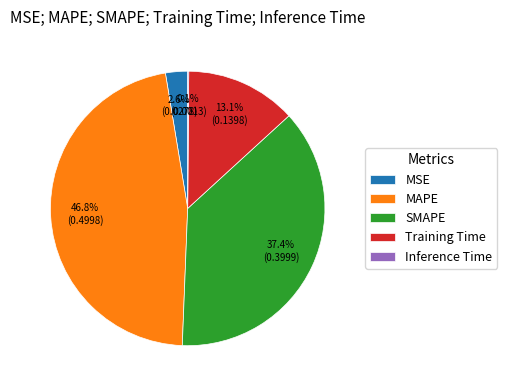

What is the largest slice in the pie chart?

MAPE